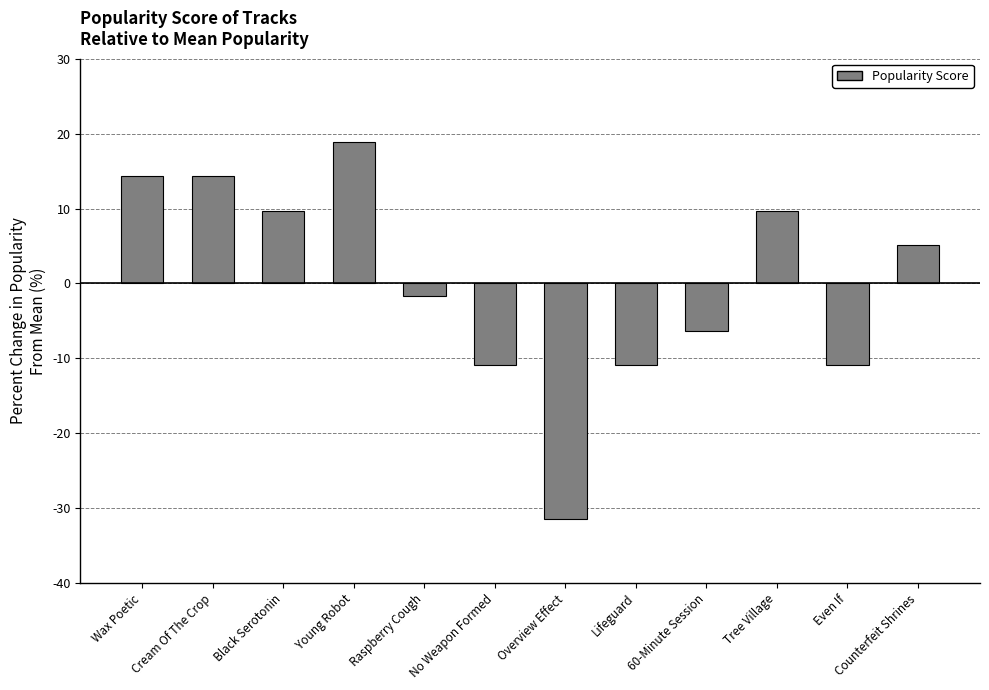

How many positive values are there?

6